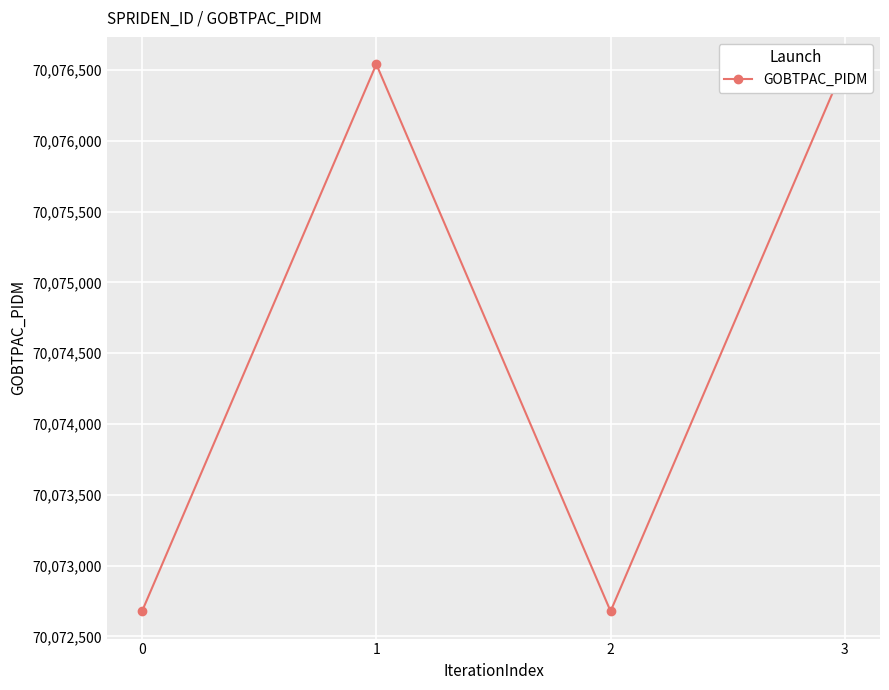

True or false: there are more than 2 points higher than both neighbors.

False